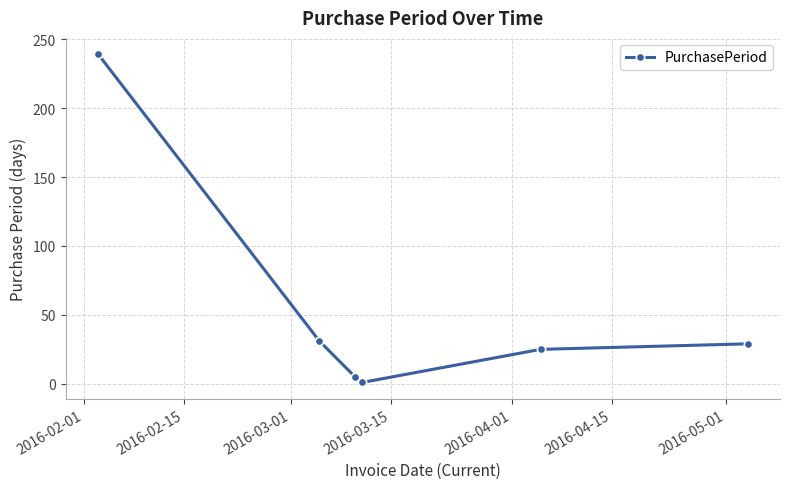

What is the average value?

55